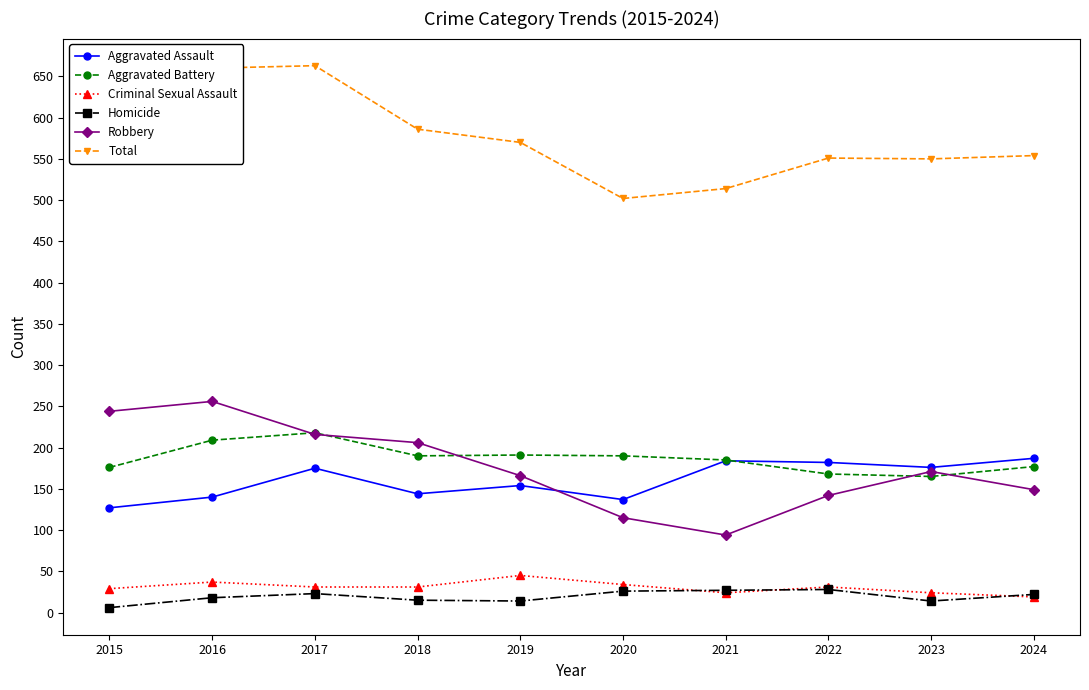

What is the spread (max minus min) of values at 2021?

490